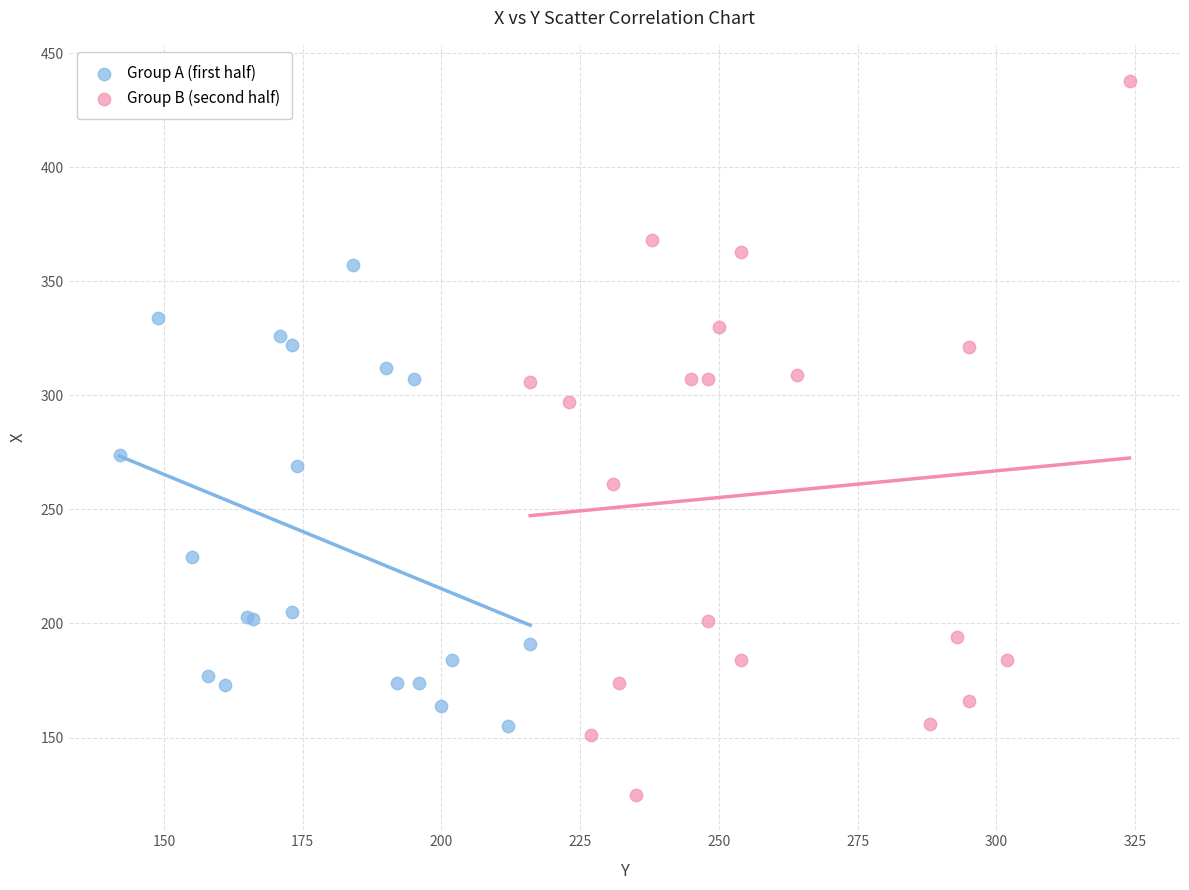

Which series reaches the minimum Y coordinate?

Group B (second half)